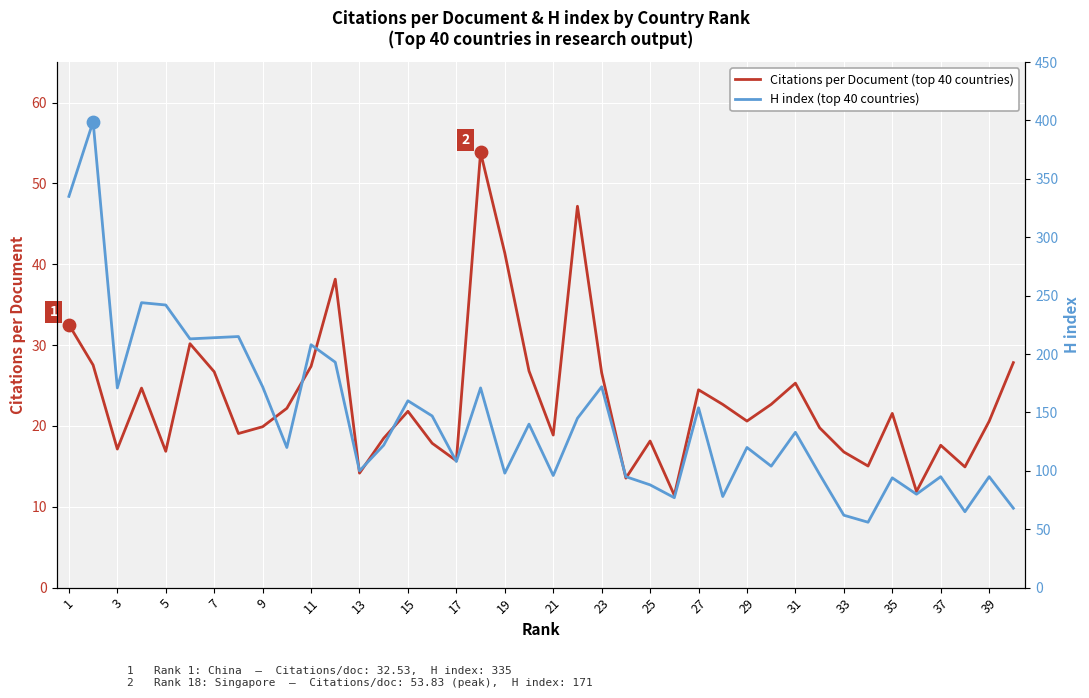

Which series contains the lowest Y value?

Citations per Document (top 40 countries)